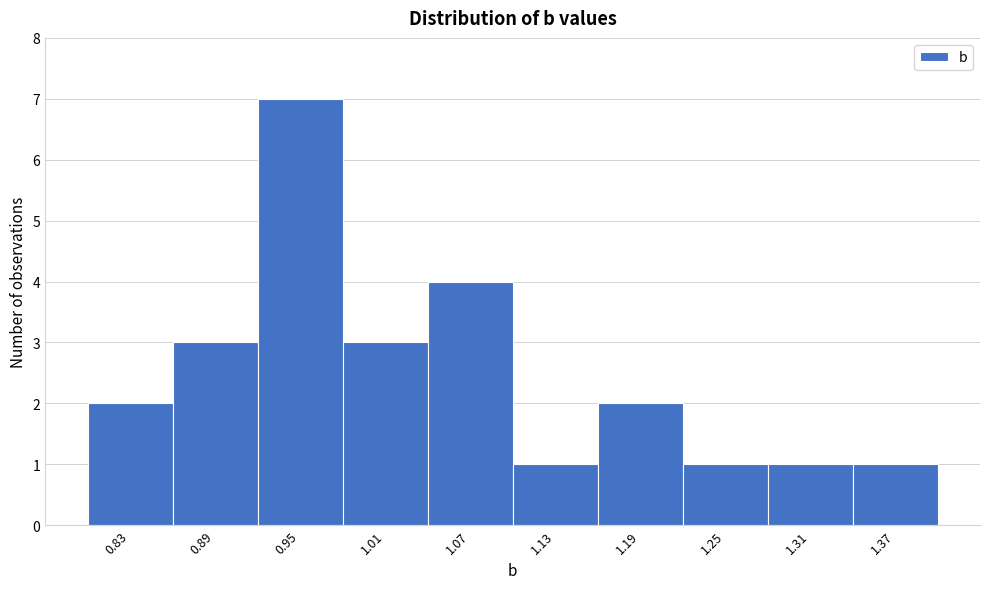

Reading right to left, extract all data points from this chart.

1	1	1	2	1	4	3	7	3	2